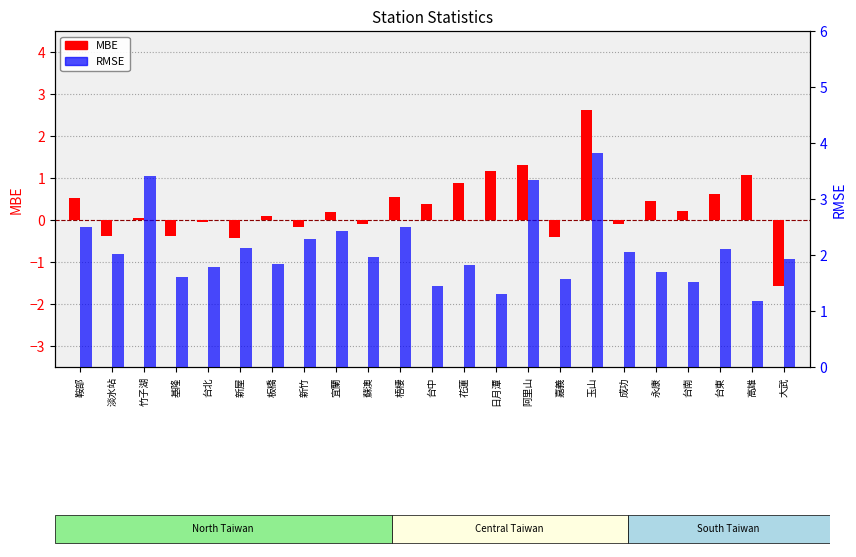

True or false: MBE has a value of -0.4 at 嘉義.

True